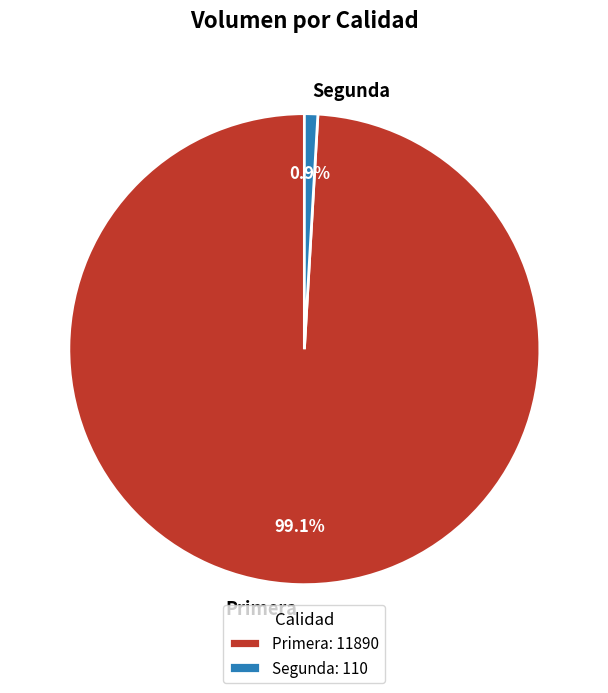

Is there a majority slice in this chart?

Yes